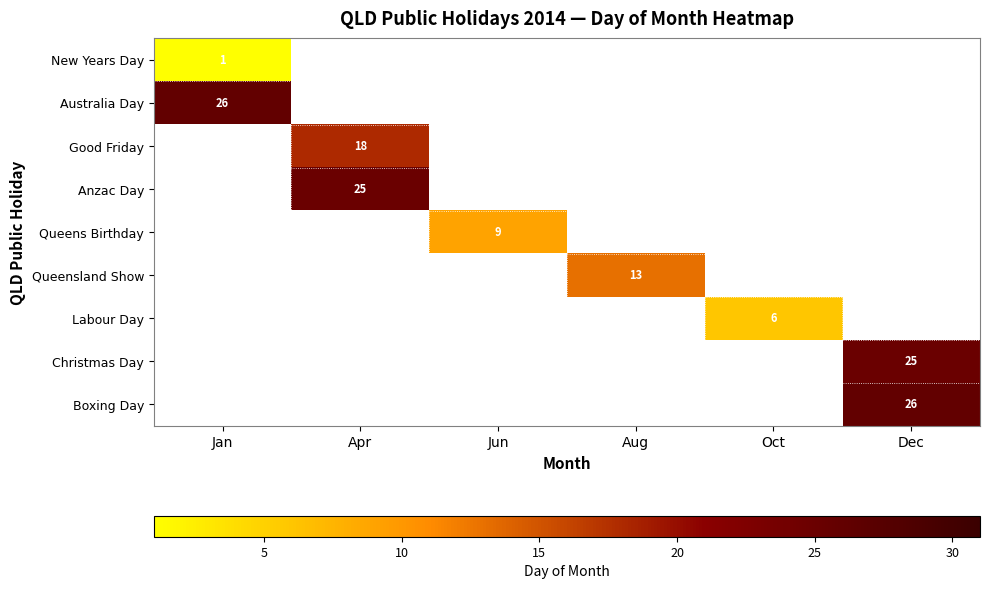

The value of New Years Day at Jan is 2. True or false?

False